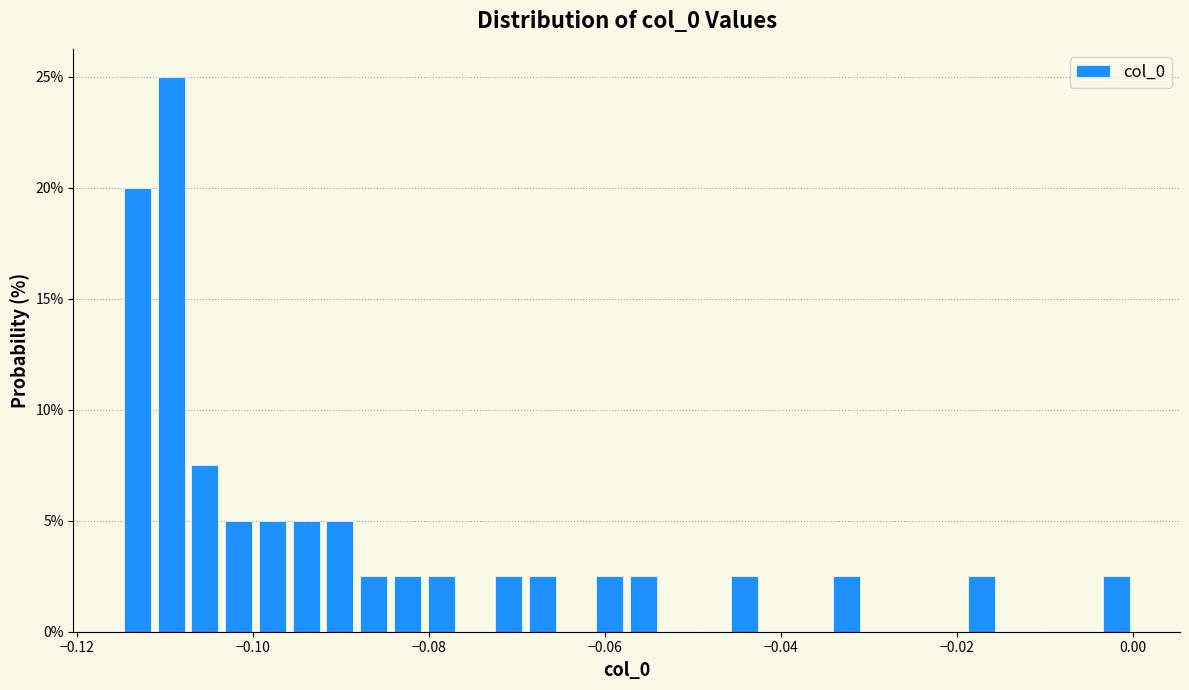

Read against the x-axis, roughly where is the centre of the tallest bar?

-0.110